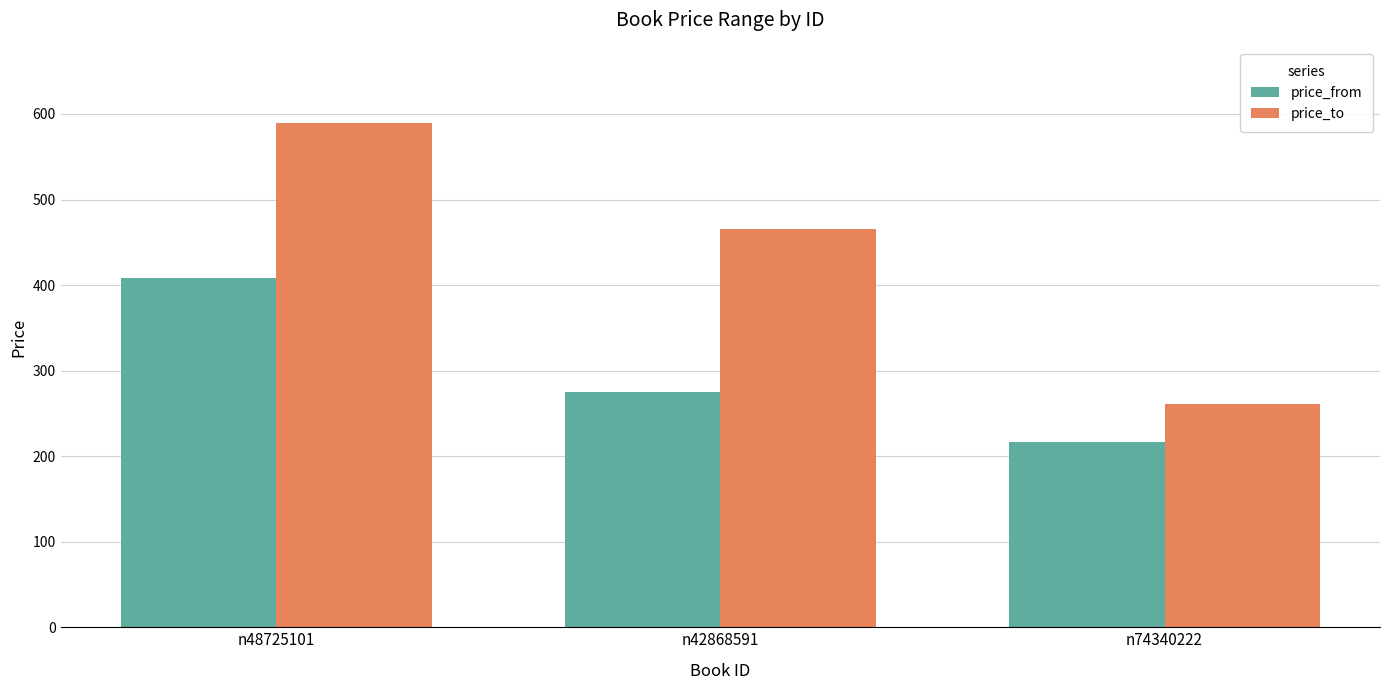

Is the value of price_from at n74340222 greater than the value of price_to at n42868591?

No